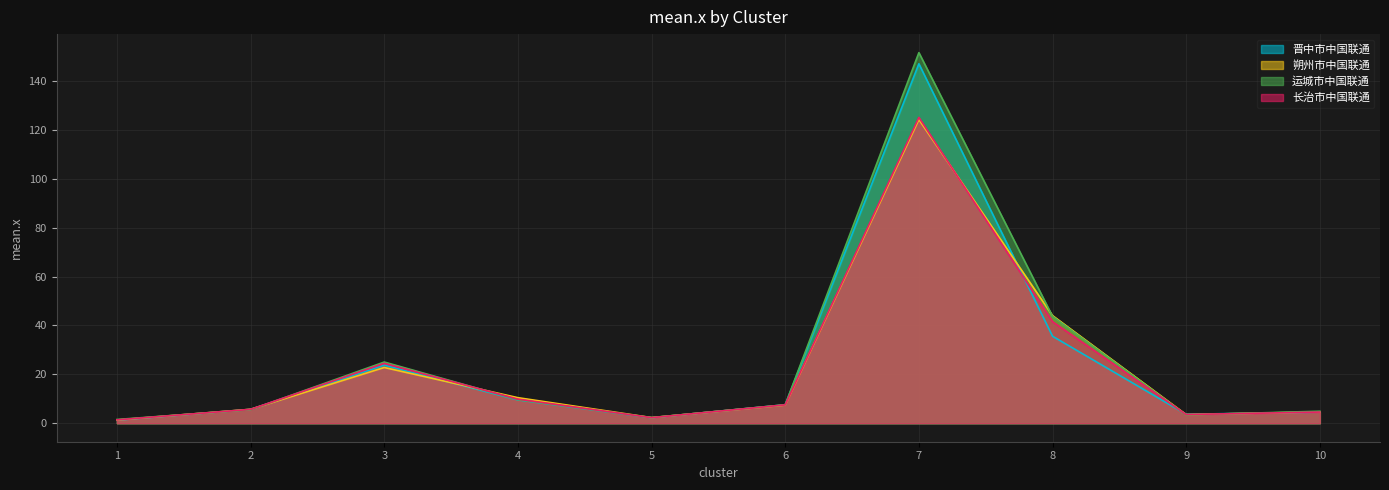

At 5, list the series in order from smallest to largest.

晋中市中国联通, 长治市中国联通, 运城市中国联通, 朔州市中国联通